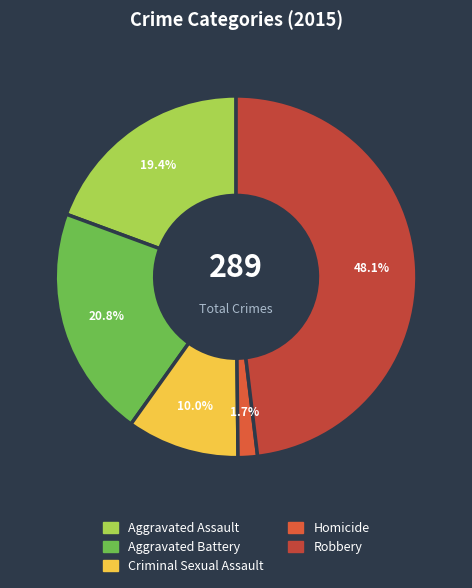

Count the number of slices in the pie.

5